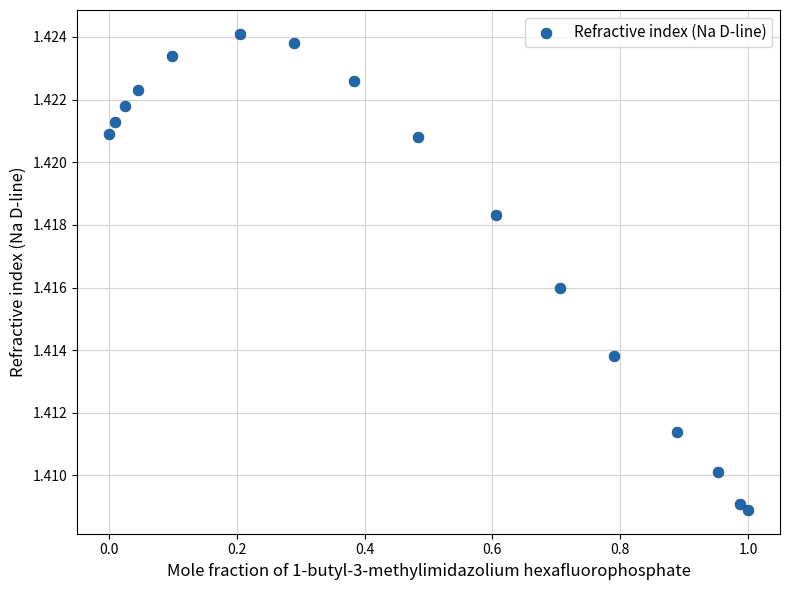

What is the range of X values (max minus min)?

1.0